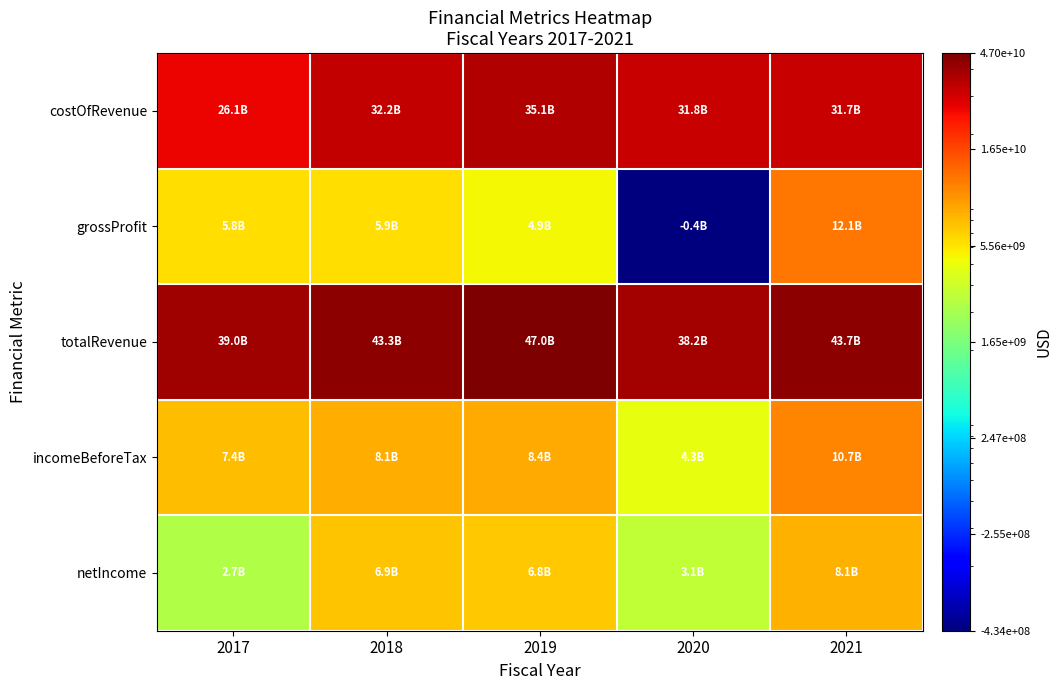

Which has a higher value, 2017 or 2021?

2021